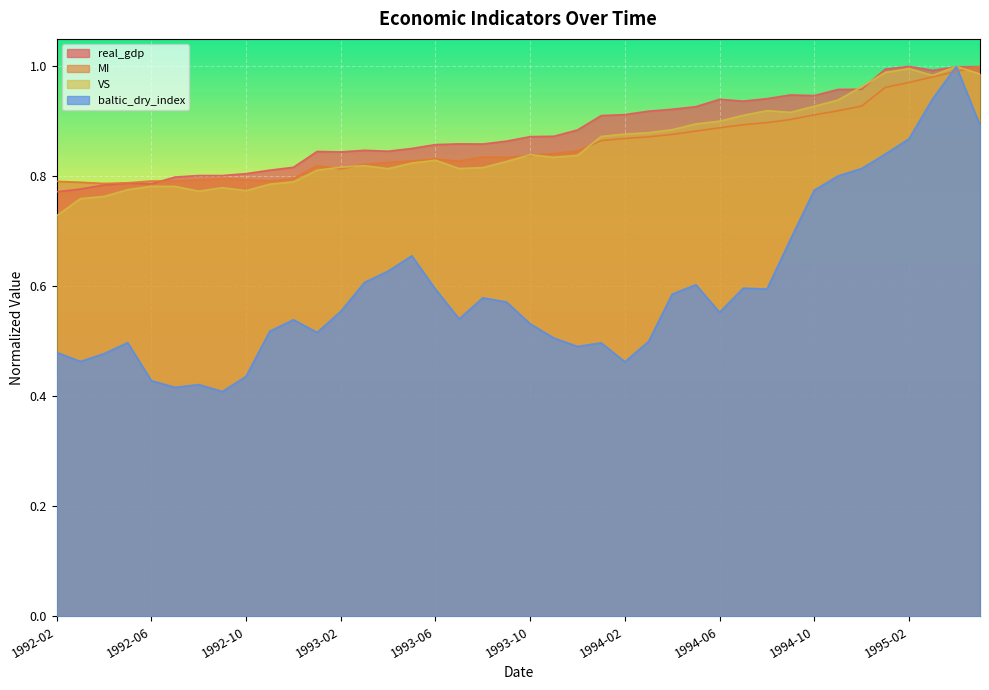

Reading left to right, list all the values displayed in this chart.

real_gdp: 1992-02=0.8	1992-03=0.8	1992-04=0.8	1992-05=0.8	1992-06=0.8	1992-07=0.8	1992-08=0.8	1992-09=0.8	1992-10=0.8	1992-11=0.8	1992-12=0.8	1993-01=0.8	1993-02=0.8	1993-03=0.8	1993-04=0.8	1993-05=0.9	1993-06=0.9	1993-07=0.9	1993-08=0.9	1993-09=0.9	1993-10=0.9	1993-11=0.9	1993-12=0.9	1994-01=0.9	1994-02=0.9	1994-03=0.9	1994-04=0.9	1994-05=0.9	1994-06=0.9	1994-07=0.9	1994-08=0.9	1994-09=0.9	1994-10=0.9	1994-11=1.0	1994-12=1.0	1995-01=1.0	1995-02=1.0	1995-03=1.0	1995-04=1.0	1995-05=1.0
MI: 1992-02=0.8	1992-03=0.8	1992-04=0.8	1992-05=0.8	1992-06=0.8	1992-07=0.8	1992-08=0.8	1992-09=0.8	1992-10=0.8	1992-11=0.8	1992-12=0.8	1993-01=0.8	1993-02=0.8	1993-03=0.8	1993-04=0.8	1993-05=0.8	1993-06=0.8	1993-07=0.8	1993-08=0.8	1993-09=0.8	1993-10=0.8	1993-11=0.8	1993-12=0.8	1994-01=0.9	1994-02=0.9	1994-03=0.9	1994-04=0.9	1994-05=0.9	1994-06=0.9	1994-07=0.9	1994-08=0.9	1994-09=0.9	1994-10=0.9	1994-11=0.9	1994-12=0.9	1995-01=1.0	1995-02=1.0	1995-03=1.0	1995-04=1.0	1995-05=1.0
VS: 1992-02=0.7	1992-03=0.8	1992-04=0.8	1992-05=0.8	1992-06=0.8	1992-07=0.8	1992-08=0.8	1992-09=0.8	1992-10=0.8	1992-11=0.8	1992-12=0.8	1993-01=0.8	1993-02=0.8	1993-03=0.8	1993-04=0.8	1993-05=0.8	1993-06=0.8	1993-07=0.8	1993-08=0.8	1993-09=0.8	1993-10=0.8	1993-11=0.8	1993-12=0.8	1994-01=0.9	1994-02=0.9	1994-03=0.9	1994-04=0.9	1994-05=0.9	1994-06=0.9	1994-07=0.9	1994-08=0.9	1994-09=0.9	1994-10=0.9	1994-11=0.9	1994-12=1.0	1995-01=1.0	1995-02=1.0	1995-03=1.0	1995-04=1.0	1995-05=1.0
baltic_dry_index: 1992-02=0.5	1992-03=0.5	1992-04=0.5	1992-05=0.5	1992-06=0.4	1992-07=0.4	1992-08=0.4	1992-09=0.4	1992-10=0.4	1992-11=0.5	1992-12=0.5	1993-01=0.5	1993-02=0.6	1993-03=0.6	1993-04=0.6	1993-05=0.7	1993-06=0.6	1993-07=0.5	1993-08=0.6	1993-09=0.6	1993-10=0.5	1993-11=0.5	1993-12=0.5	1994-01=0.5	1994-02=0.5	1994-03=0.5	1994-04=0.6	1994-05=0.6	1994-06=0.6	1994-07=0.6	1994-08=0.6	1994-09=0.7	1994-10=0.8	1994-11=0.8	1994-12=0.8	1995-01=0.8	1995-02=0.9	1995-03=0.9	1995-04=1.0	1995-05=0.9